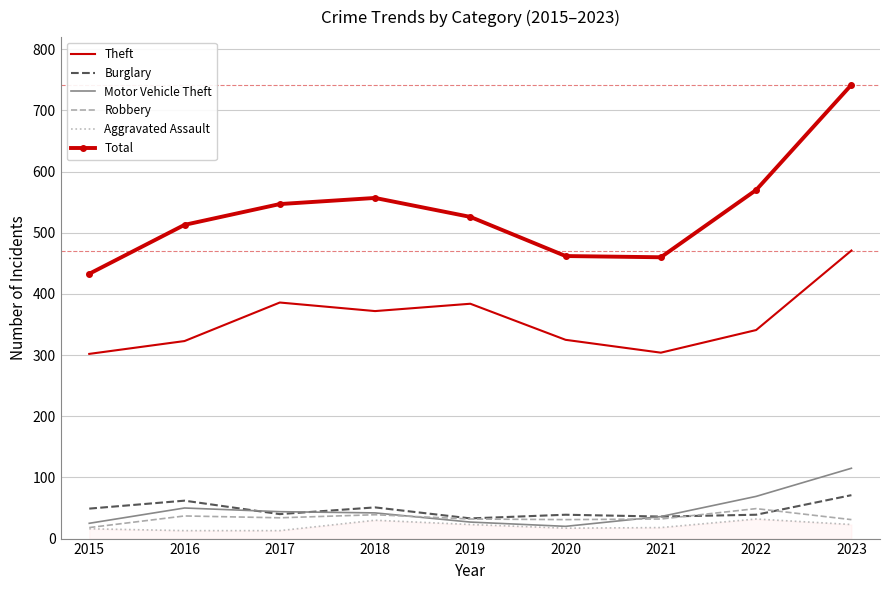

True or false: Theft and Total intersect in this chart.

False